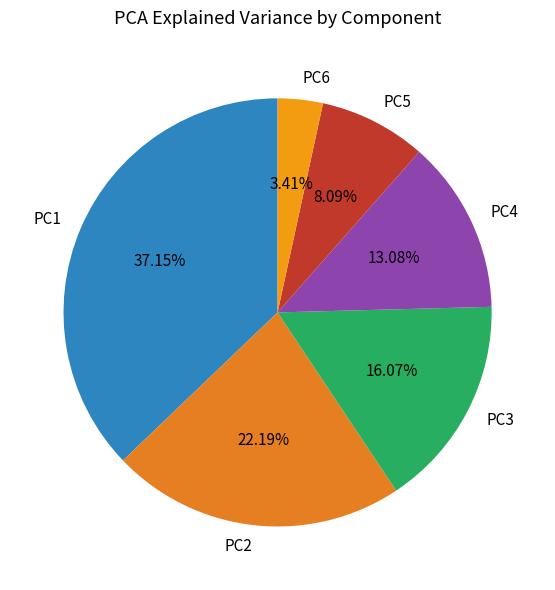

Does any single category account for the majority?

No